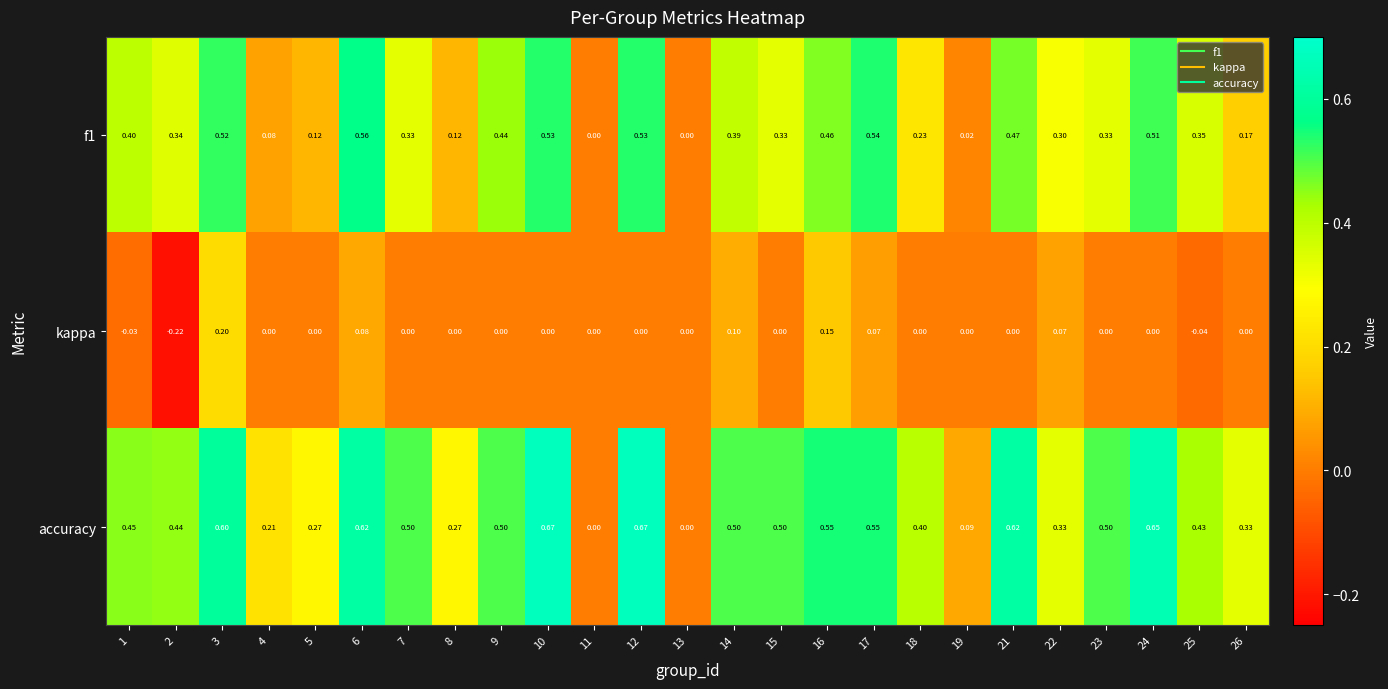

Which series has the largest total across all categories?

accuracy